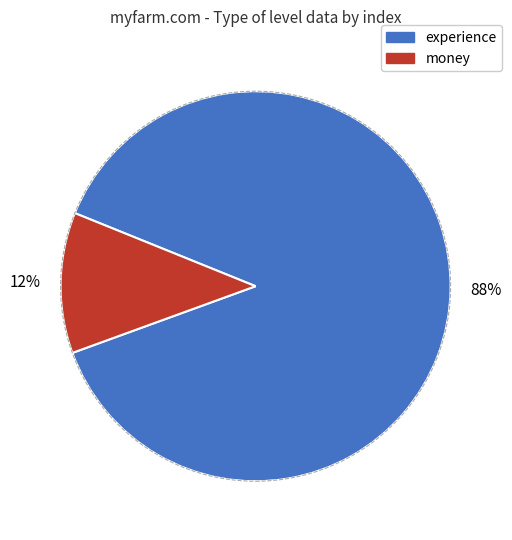

Is there any slice that represents more than half of the pie?

Yes